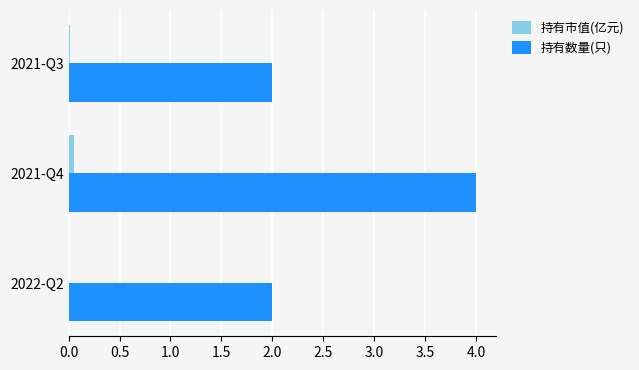

At which category does the chart reach its peak across all series?

2021-Q4